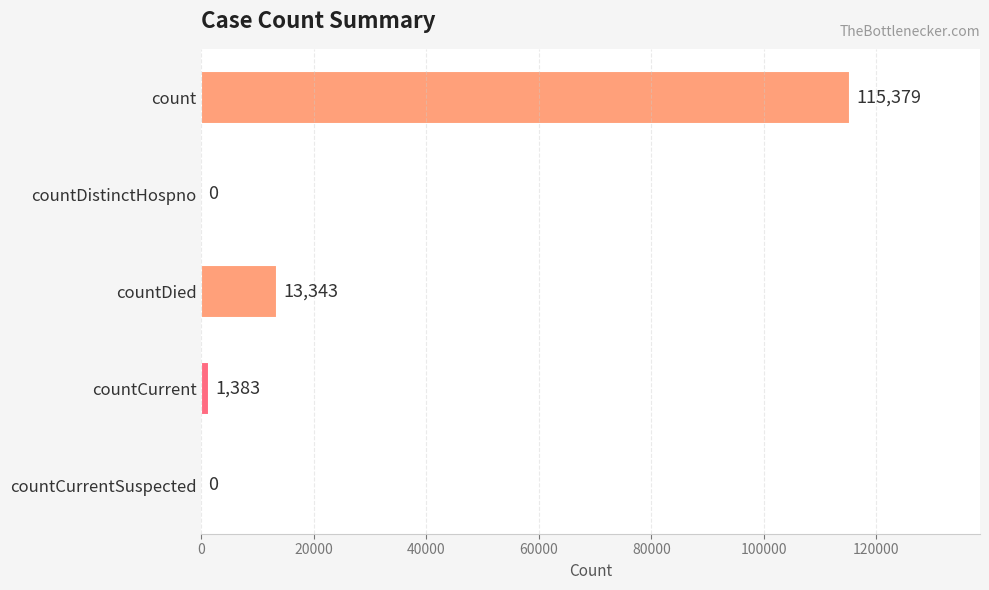

What is the sum of the values at countCurrent and countCurrentSuspected?

1383